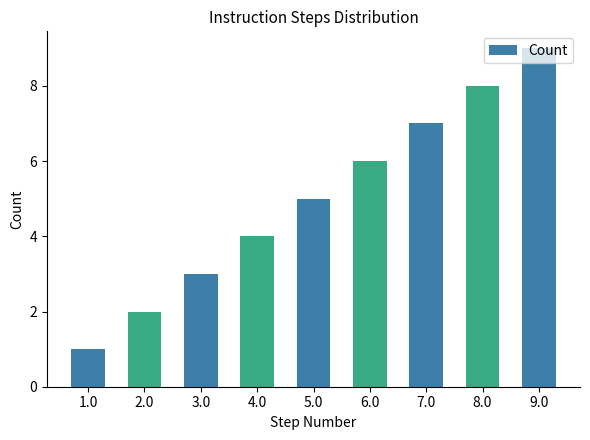

Reading left to right, extract all data points from this chart.

1	2	3	4	5	6	7	8	9